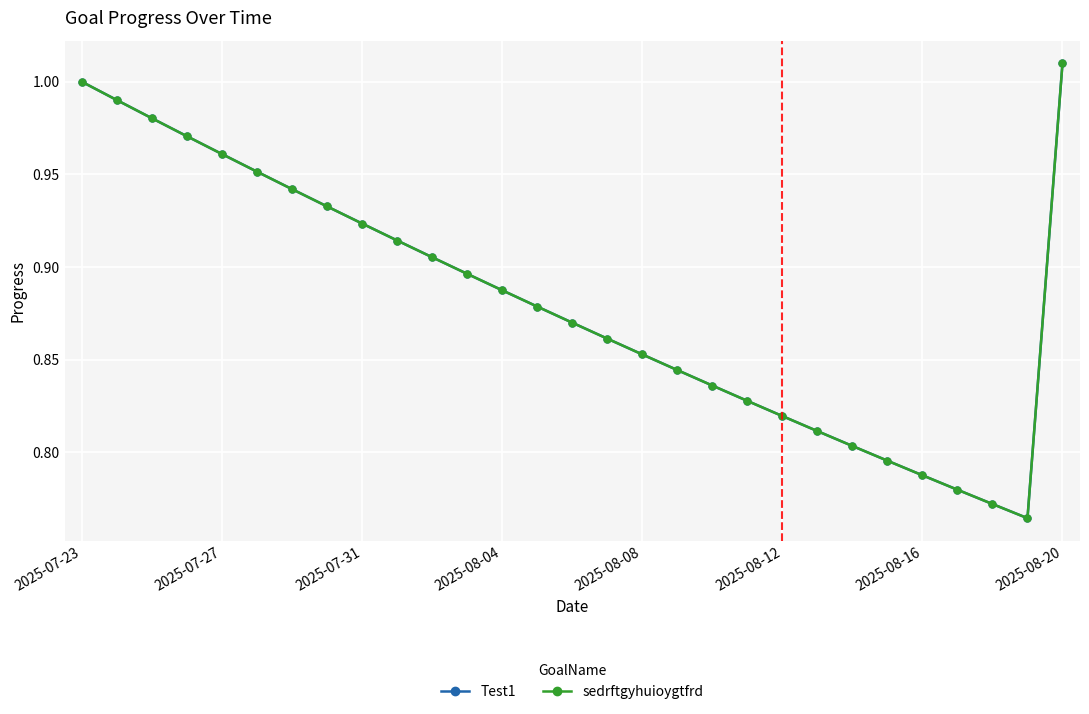

What is the value of the Test1 point at the 17th from the left?

0.9